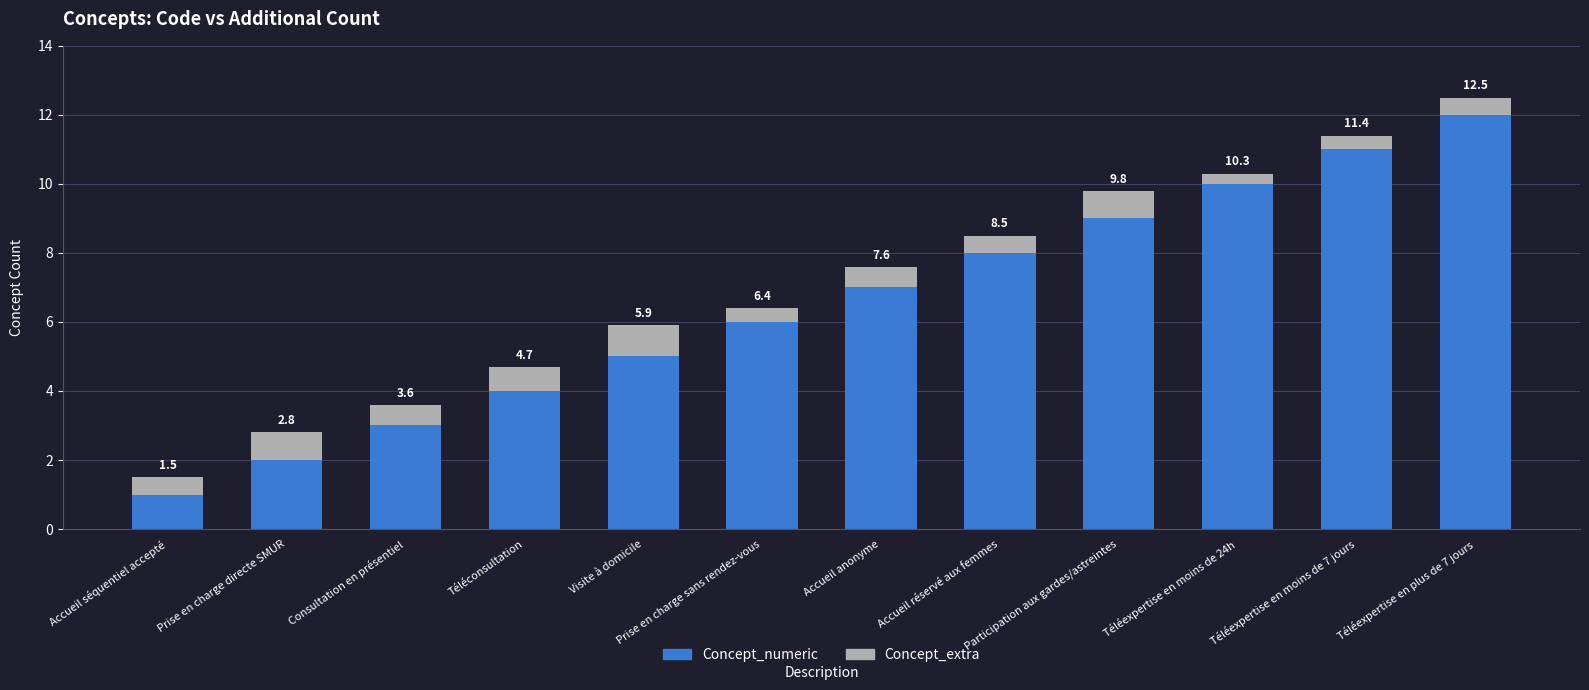

At which category is the sum across all series the highest?

Téléexpertise en plus de 7 jours